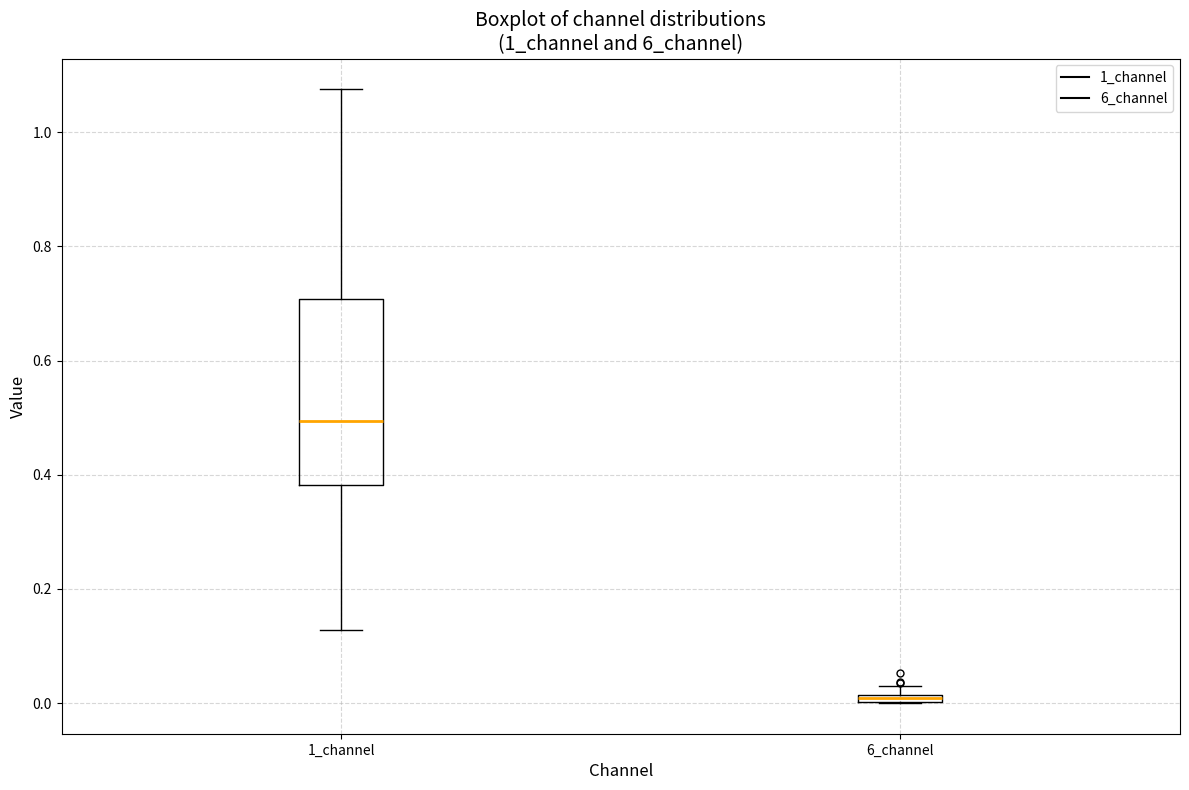

Which box is the tallest, from its lower edge to its upper edge?

1_channel